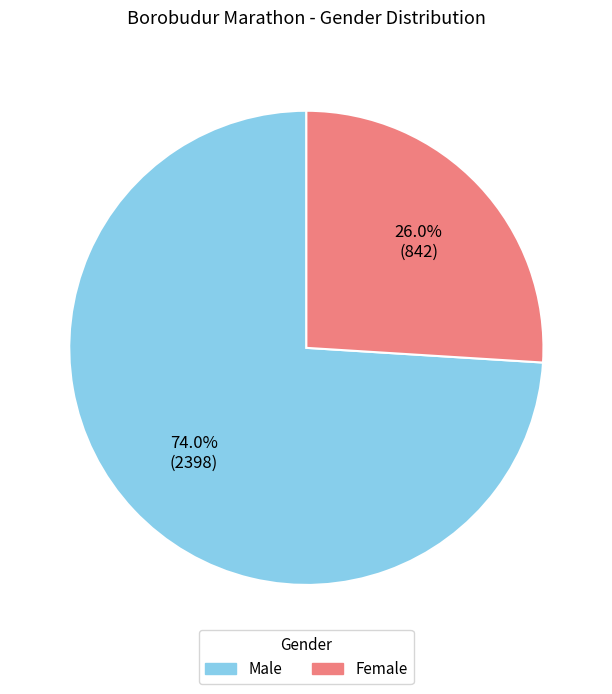

Do Female and Male together represent more than half of the pie?

Yes